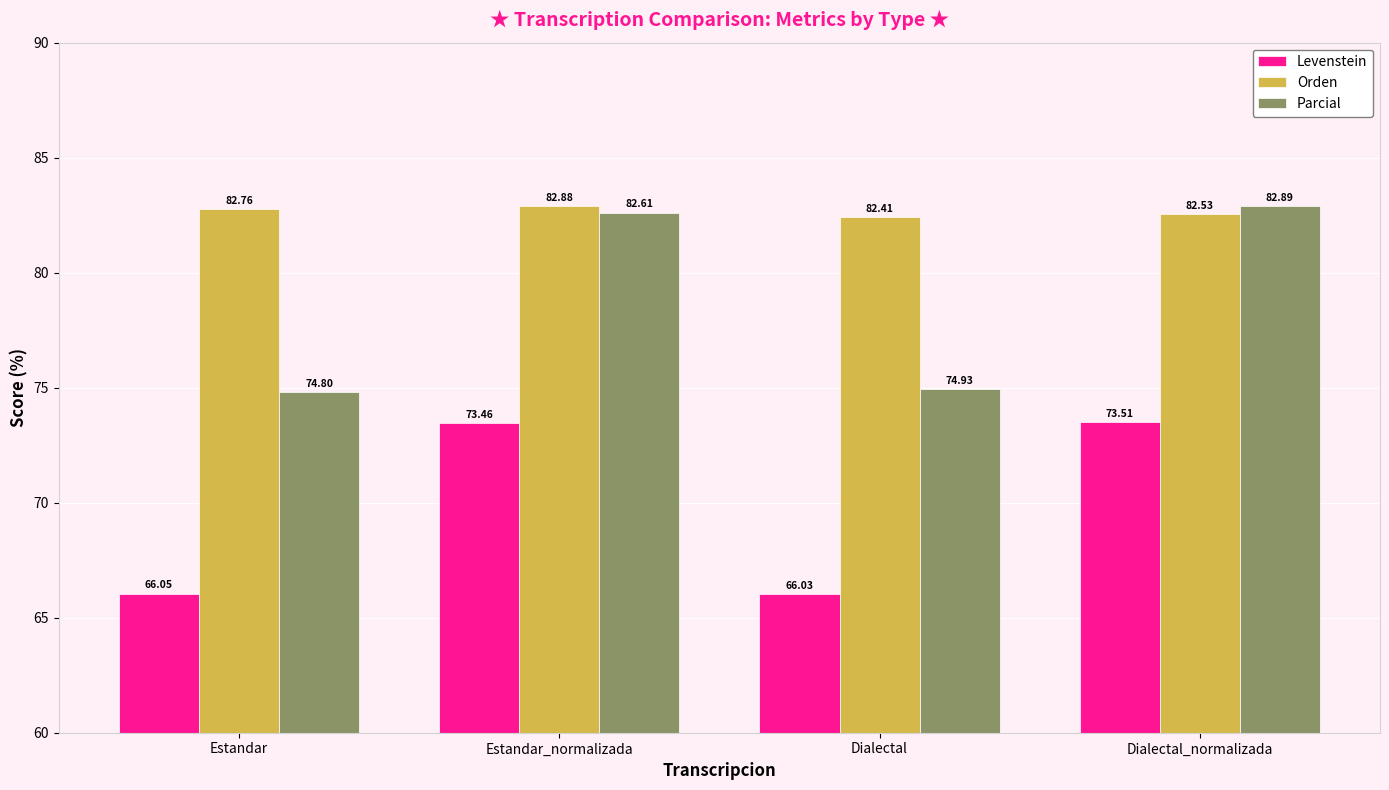

What is the difference between the highest and lowest values at Estandar?

16.7